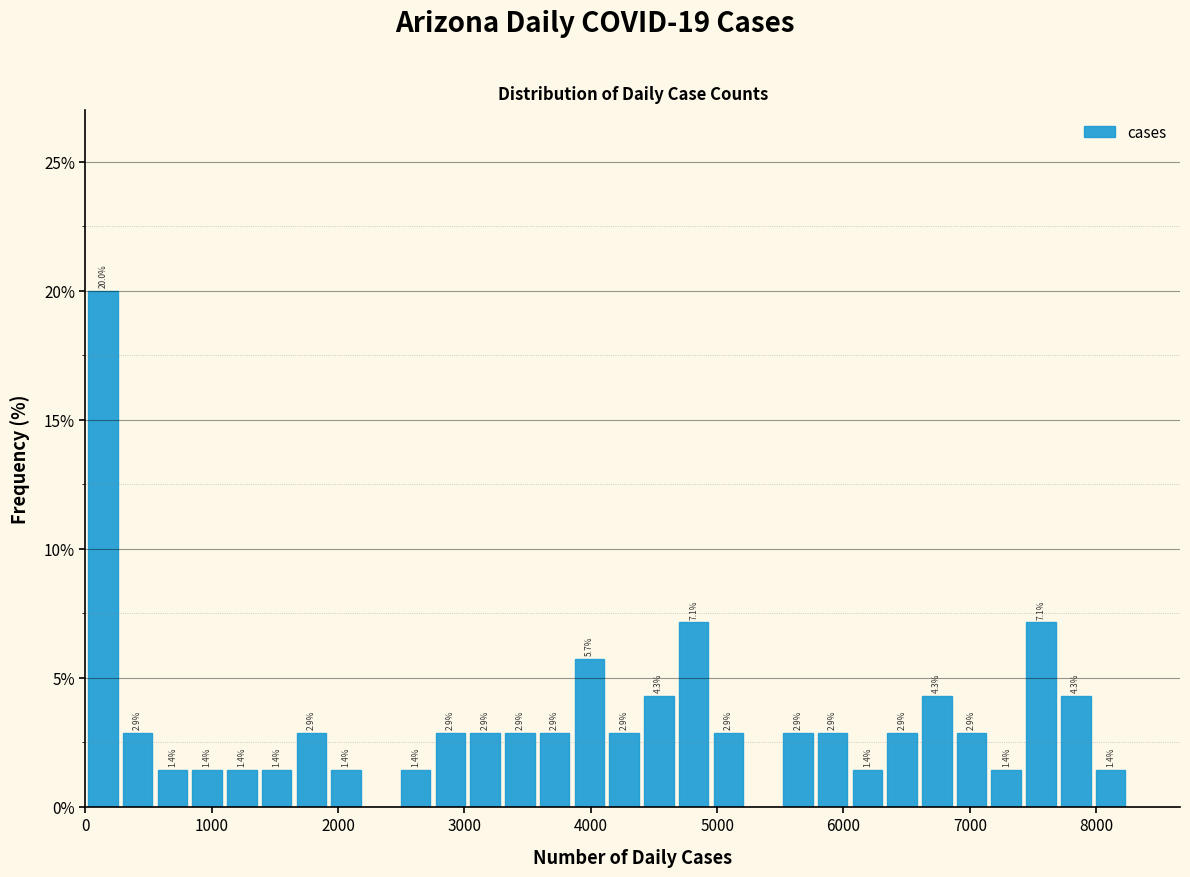

Read against the x-axis, roughly where is the centre of the tallest bar?

100